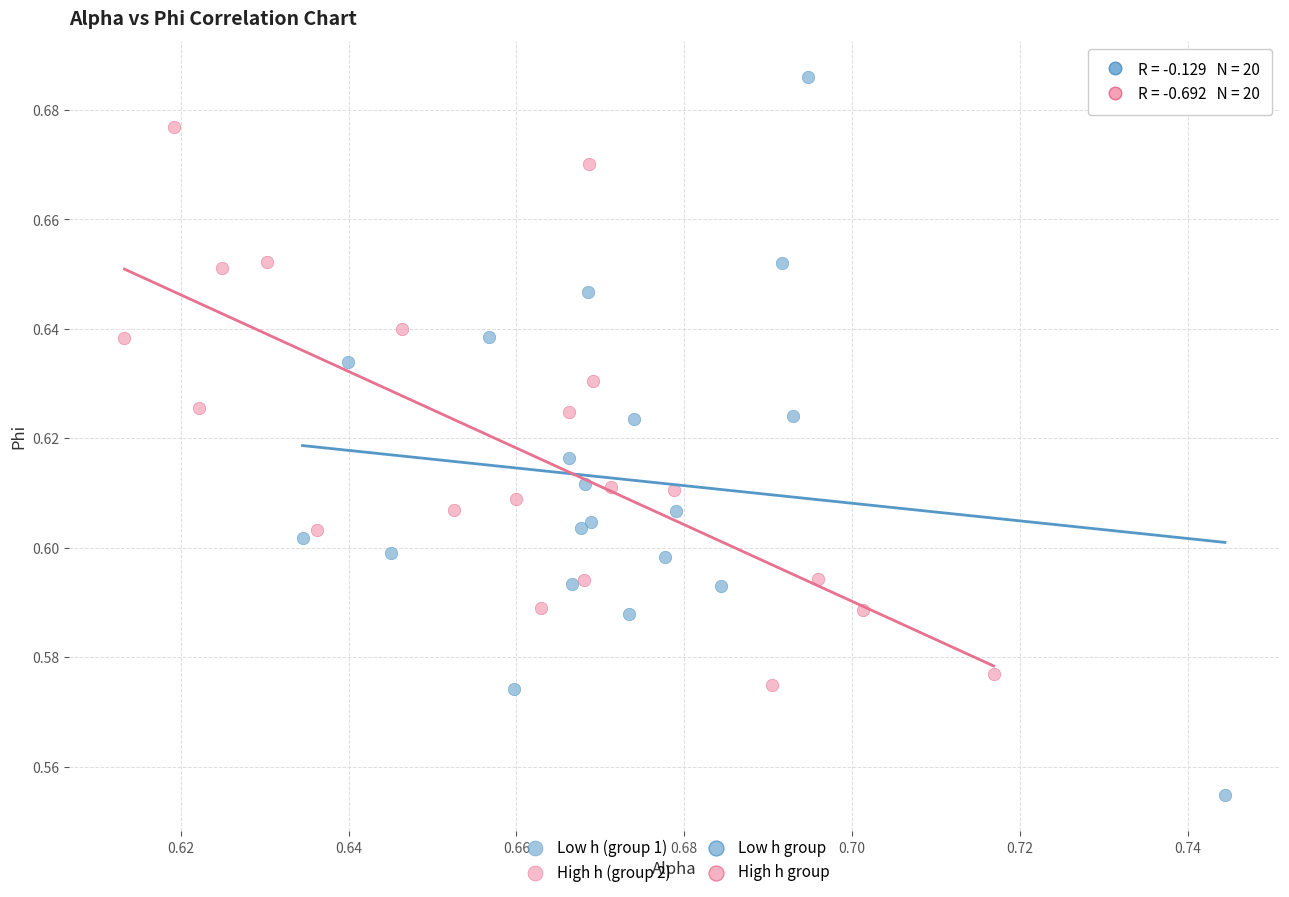

Which series has the widest spread of Y values?

Low h (group 1)